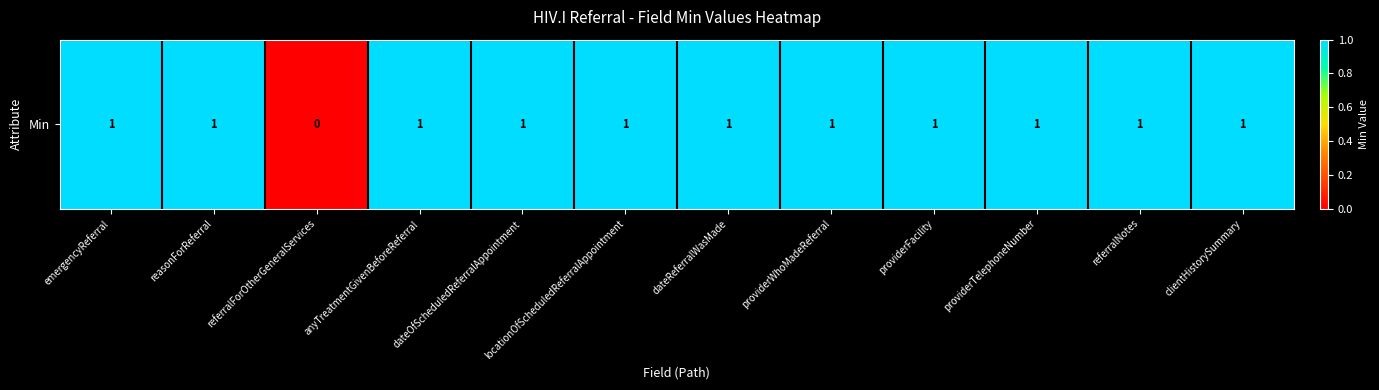

The chart shows a value of 1 at dateOfScheduledReferralAppointment. True or false?

True